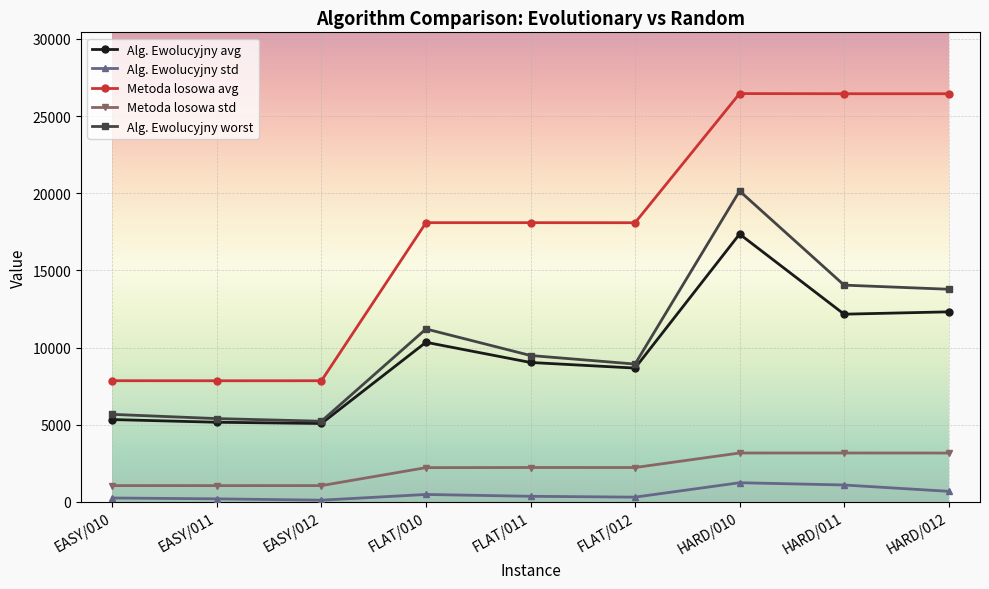

True or false: Alg. Ewolucyjny std has more than 1 interior local peaks.

True